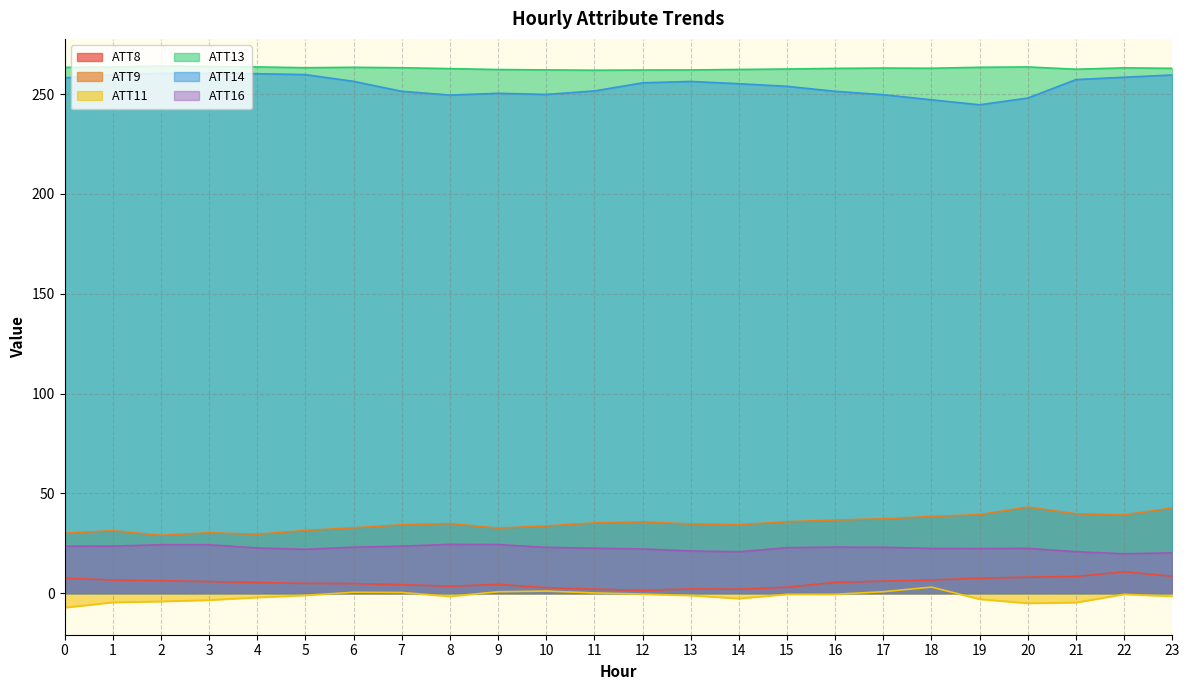

Reading left to right, extract all data points from this chart.

ATT8: 0=7.6	1=6.6	2=6.3	3=5.8	4=5.4	5=4.9	6=4.8	7=4.3	8=3.5	9=4.4	10=2.8	11=2.0	12=1.4	13=2.1	14=2.0	15=3.0	16=5.4	17=6.0	18=6.6	19=7.5	20=8.0	21=8.4	22=10.8	23=8.5
ATT9: 0=30.0	1=31.3	2=29.0	3=30.3	4=29.6	5=31.4	6=32.8	7=34.3	8=34.9	9=32.6	10=33.7	11=35.2	12=35.7	13=34.7	14=34.3	15=35.8	16=36.7	17=37.3	18=38.5	19=39.3	20=43.1	21=39.8	22=39.2	23=42.7
ATT11: 0=-7.2	1=-4.6	2=-4.1	3=-3.4	4=-2.1	5=-1.0	6=0.5	7=0.4	8=-1.6	9=0.7	10=1.1	11=0.1	12=-0.4	13=-1.1	14=-2.6	15=-0.5	16=-0.5	17=0.8	18=3.1	19=-3.0	20=-5.0	21=-4.7	22=-0.5	23=-1.5
ATT13: 0=263.4	1=263.6	2=264.1	3=263.8	4=263.6	5=263.2	6=263.4	7=263.2	8=262.7	9=262.3	10=262.1	11=261.9	12=262.0	13=262.1	14=262.3	15=262.5	16=262.9	17=263.0	18=262.9	19=263.4	20=263.6	21=262.4	22=263.1	23=262.9
ATT14: 0=258.1	1=259.7	2=260.4	3=260.4	4=260.2	5=259.7	6=256.4	7=251.4	8=249.5	9=250.4	10=249.8	11=251.6	12=255.6	13=256.3	14=255.2	15=253.9	16=251.4	17=249.7	18=247.1	19=244.6	20=248.0	21=257.2	22=258.4	23=259.6
ATT16: 0=23.6	1=23.6	2=24.3	3=24.3	4=22.7	5=22.0	6=23.1	7=23.6	8=24.5	9=24.4	10=23.0	11=22.5	12=22.2	13=21.2	14=20.8	15=22.8	16=23.1	17=23.0	18=22.4	19=22.4	20=22.5	21=20.8	22=19.8	23=20.2